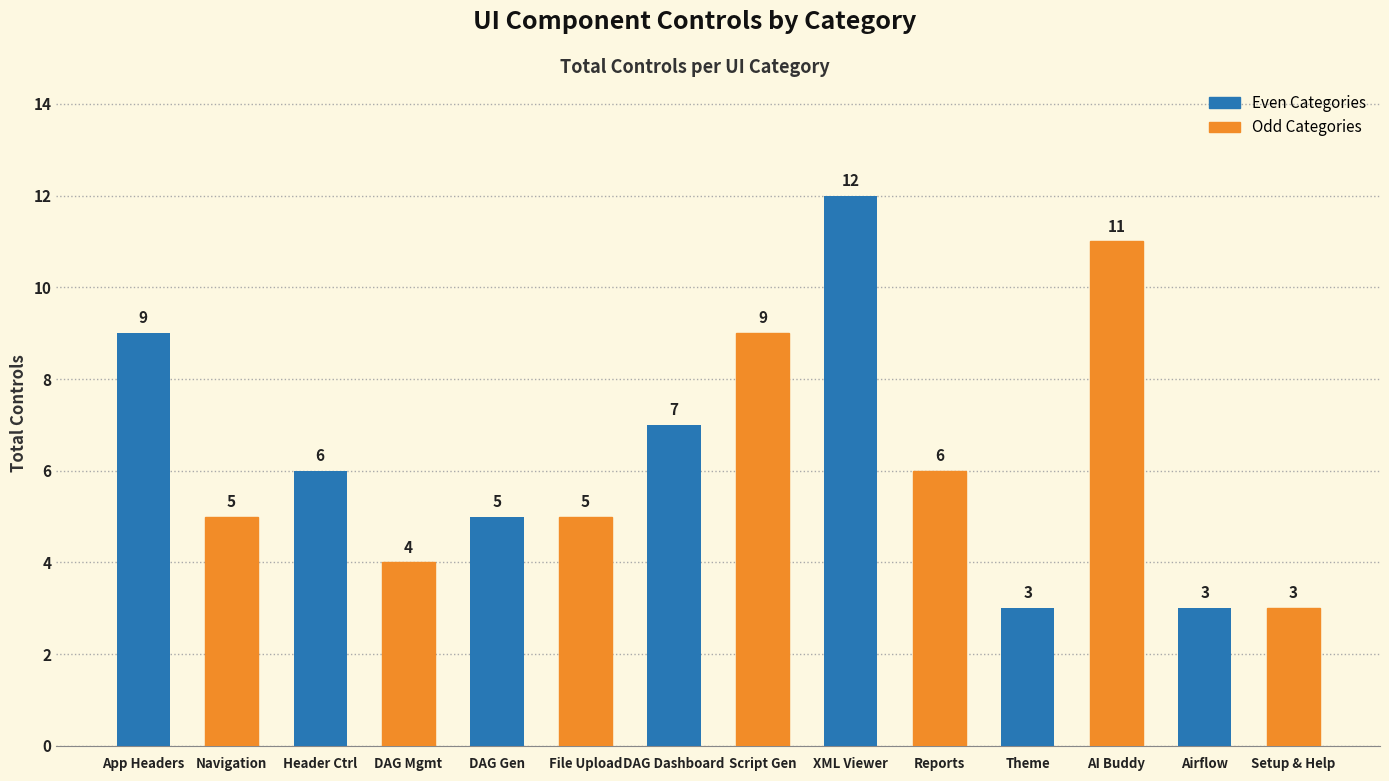

What is the change in value from Reports to AI Buddy?

+5